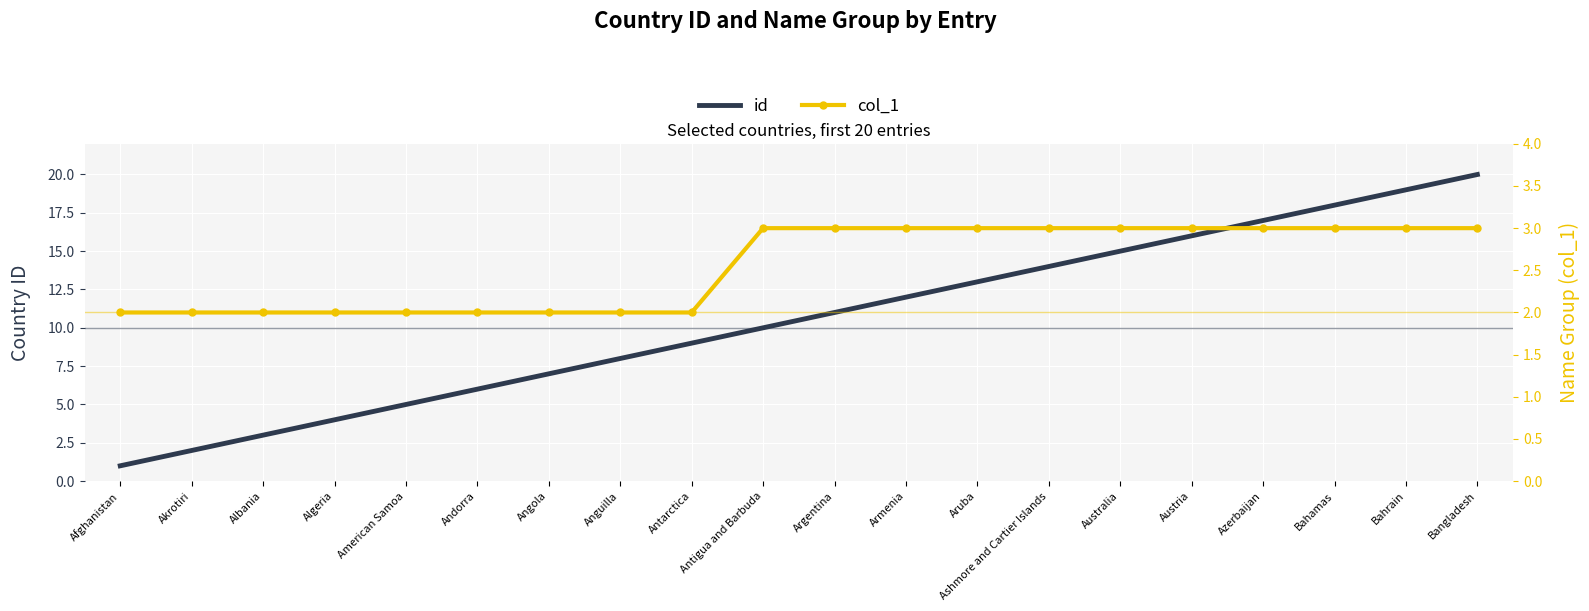

The id series shows 18 at Bahamas. True or false?

True